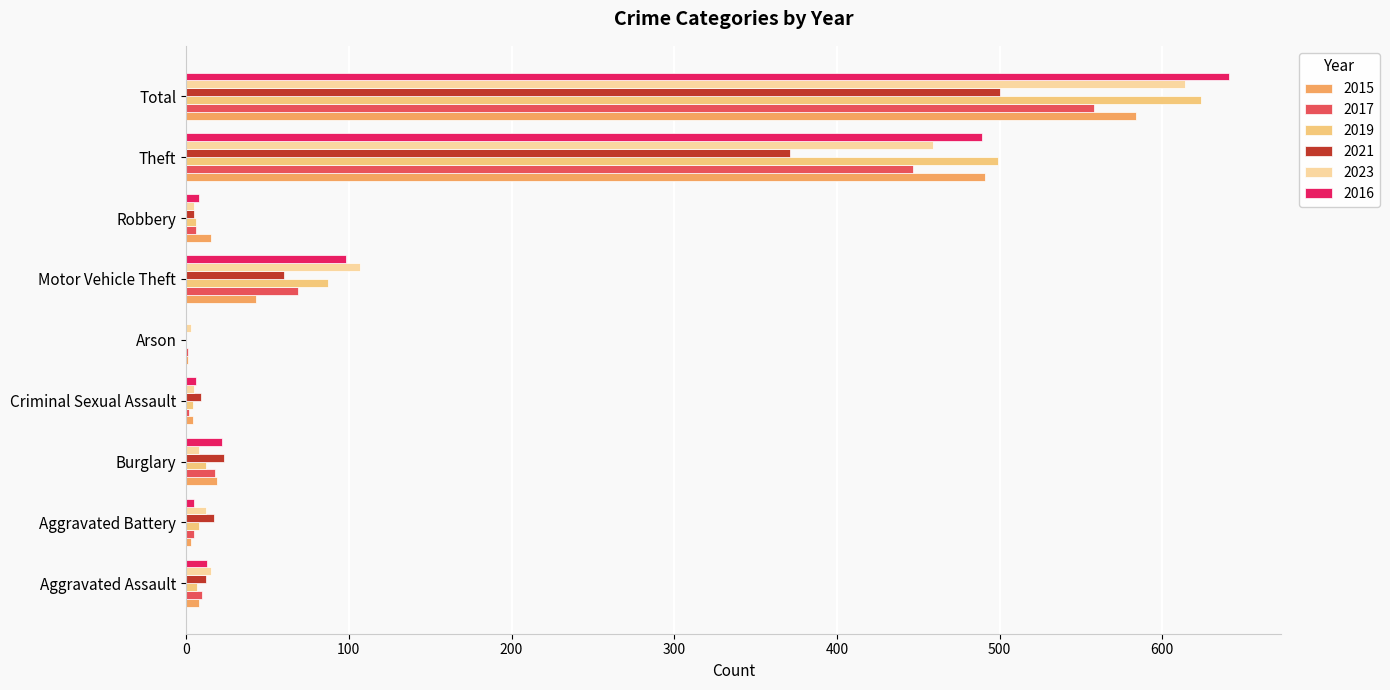

What is the highest value of the 2015 series?

584